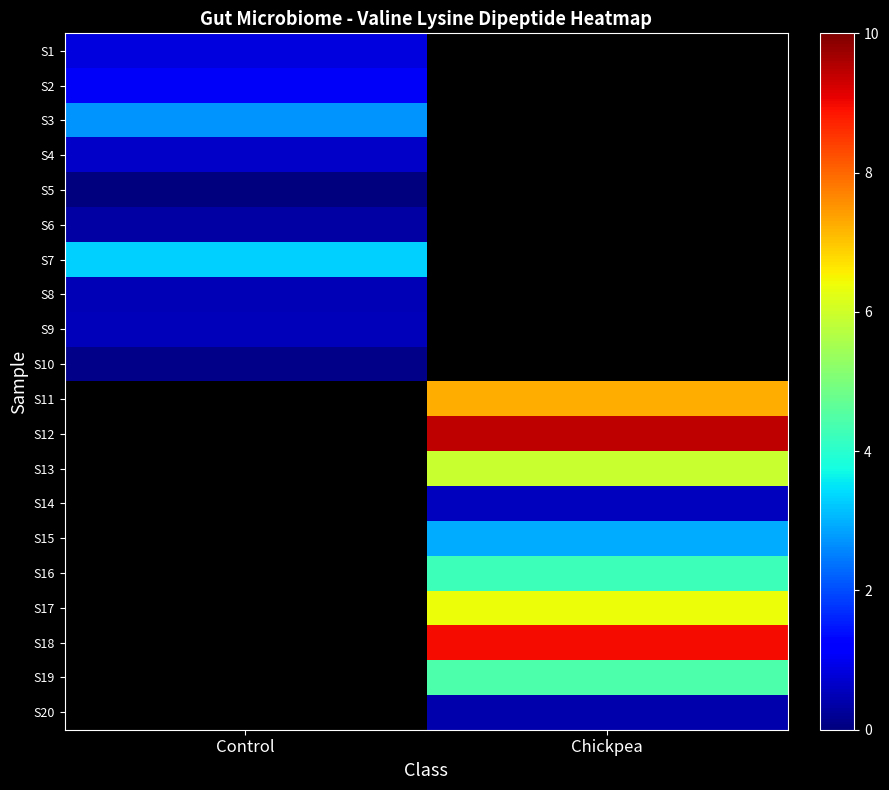

Between Control and Chickpea, which is larger?

Chickpea